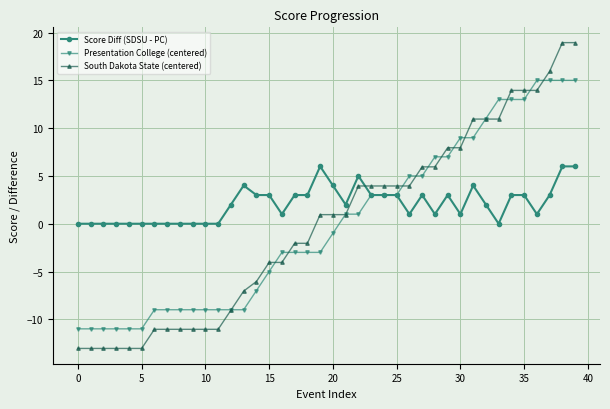

Is this an area chart (filled region under the line)?

No